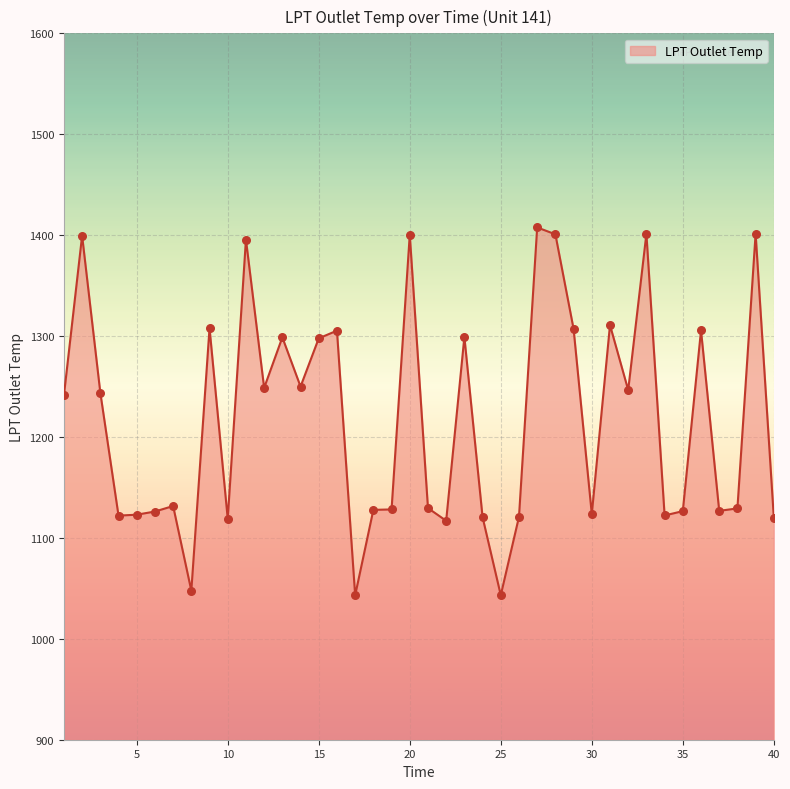

What is the difference between the maximum and minimum values?

364.6